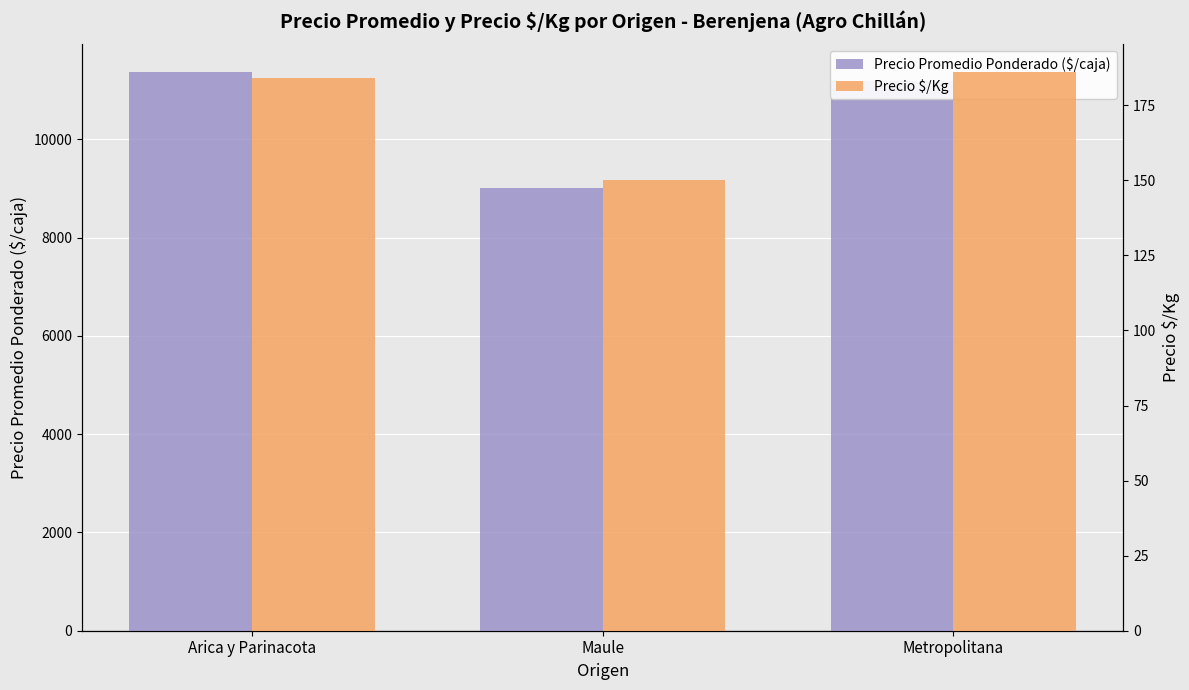

Which category has the highest value in the Precio $/Kg series?

Metropolitana